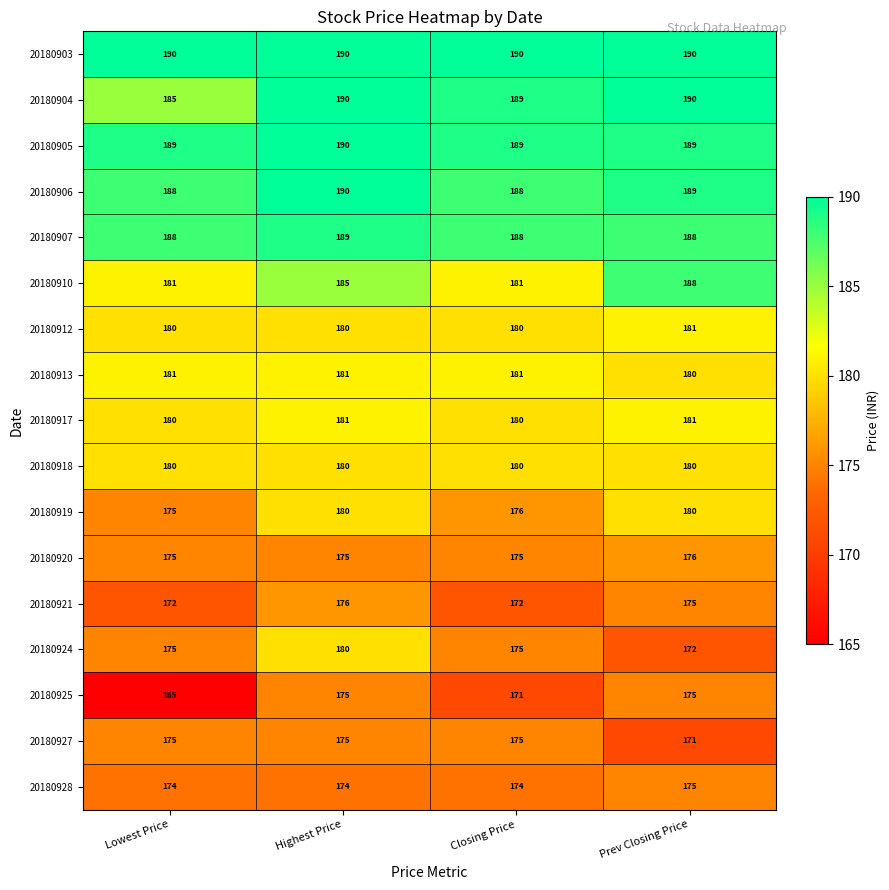

How many distinct data groups are displayed?

17